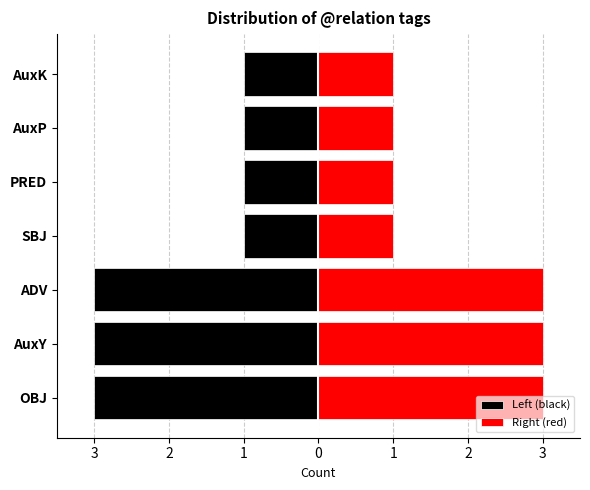

At OBJ, list the series in order from smallest to largest.

Left (black), Right (red)